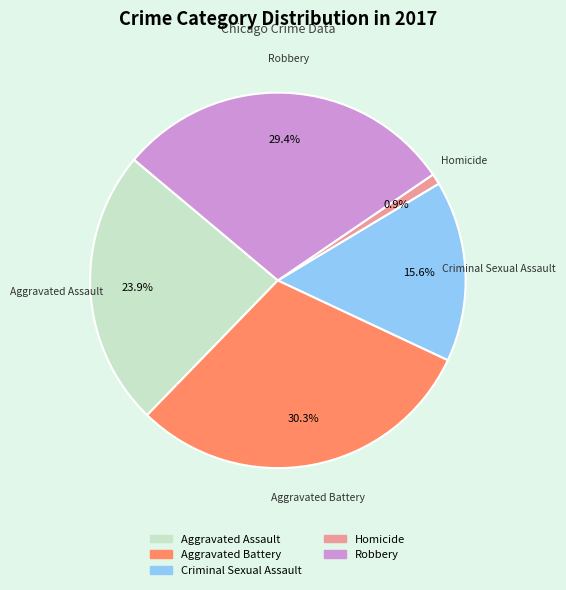

Is it true that Criminal Sexual Assault is 23% of the pie?

False